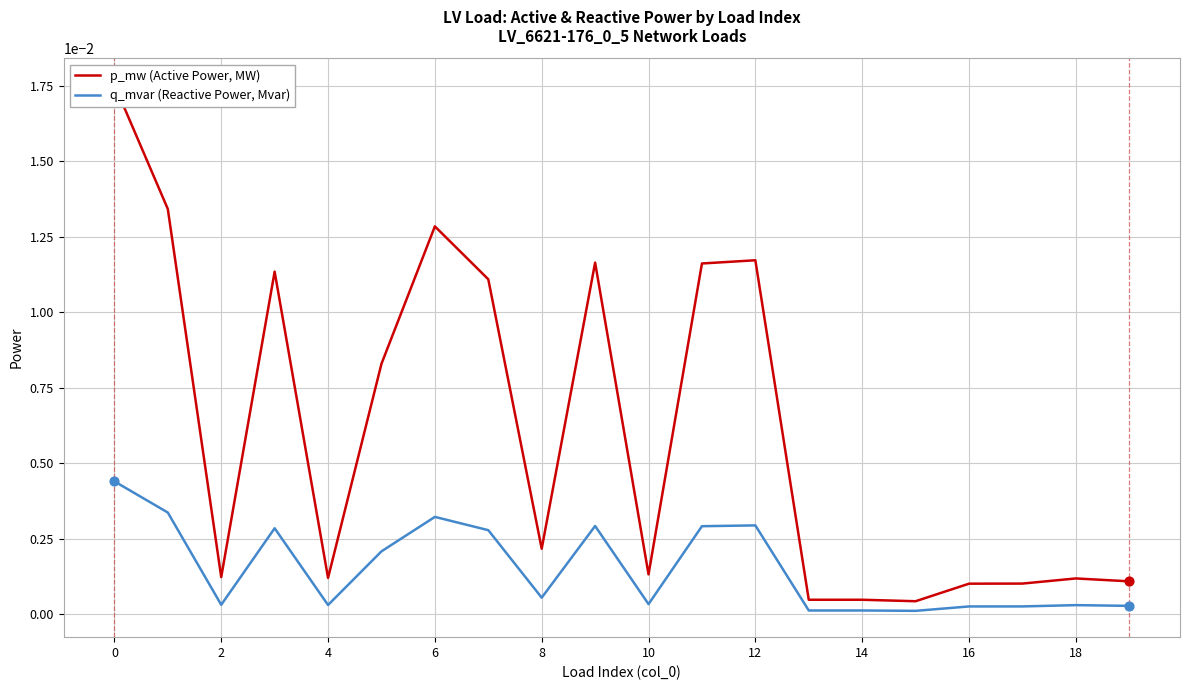

Which series contains the highest Y value?

p_mw (Active Power, MW)